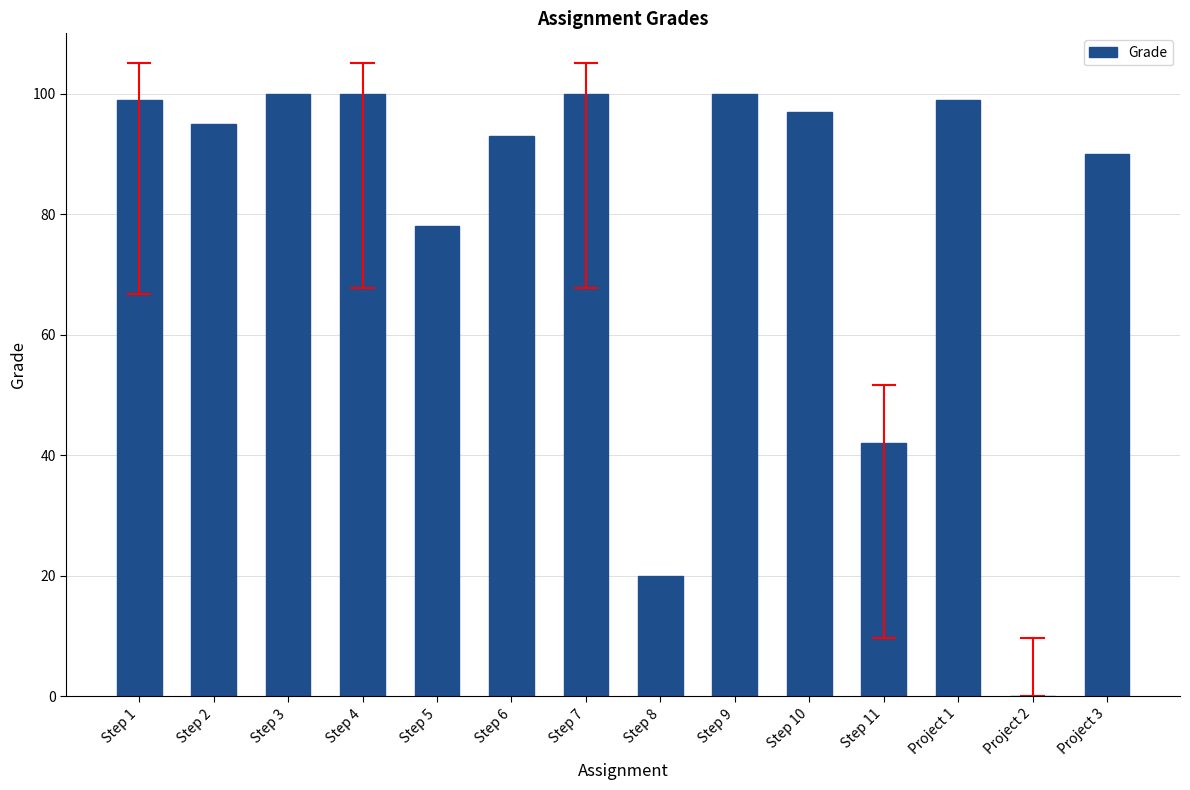

What is the greatest value displayed?

100